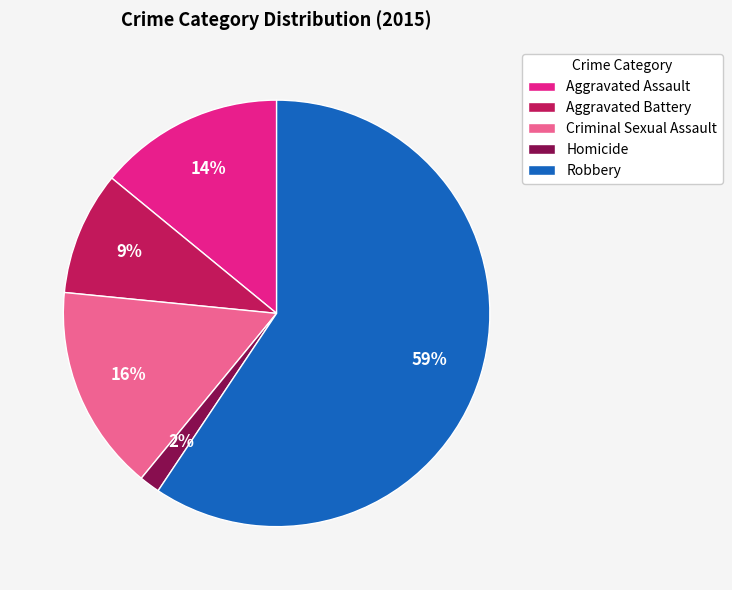

What is the largest slice in the pie chart?

Robbery